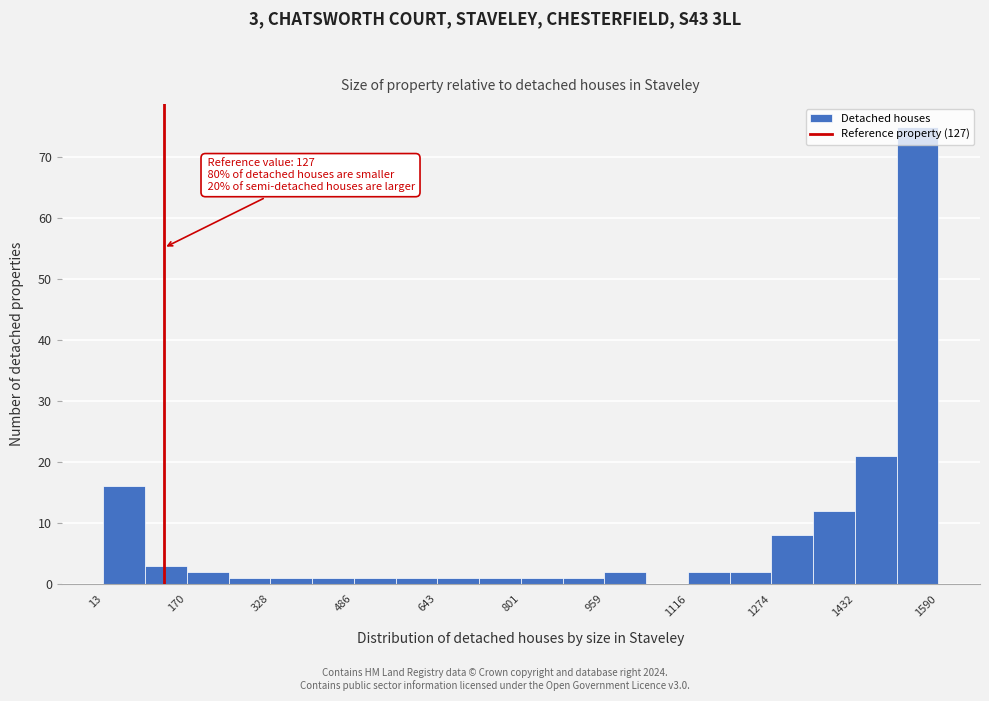

Around what value on the x-axis is the tallest bar? Give the approximate position of its centre, as read against the axis.

1560